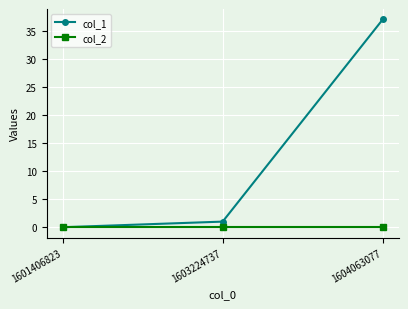

Is the value of col_2 at 1604063077 greater than the value of col_1 at 1603224737?

No